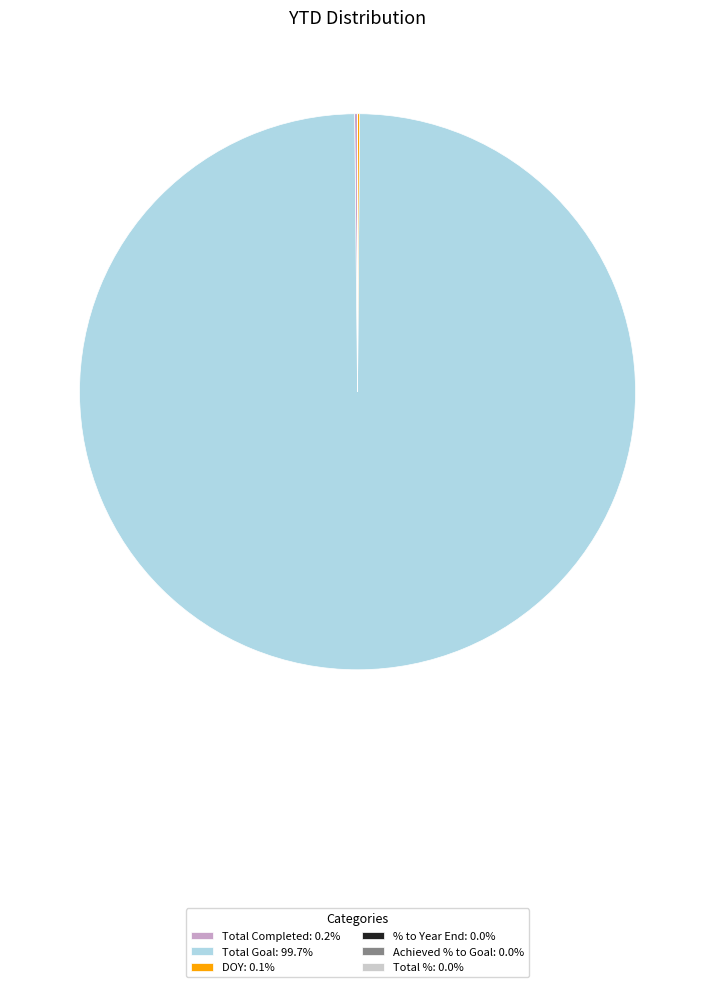

Which slice is the largest?

Total Goal